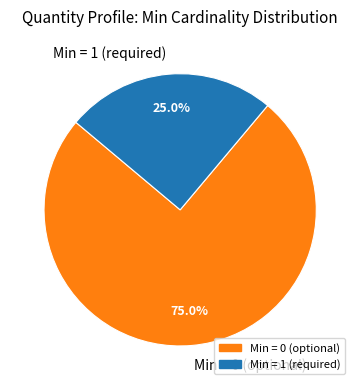

Is there any slice that represents more than half of the pie?

Yes